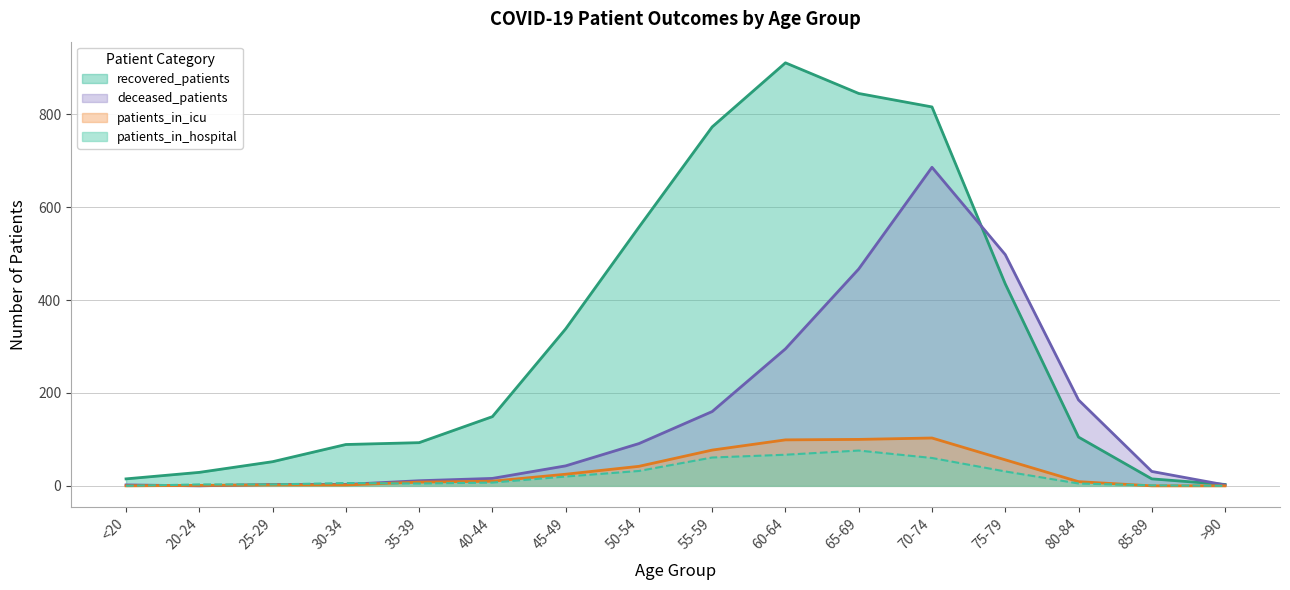

How many values in the patients_in_hospital series are below 7?

8